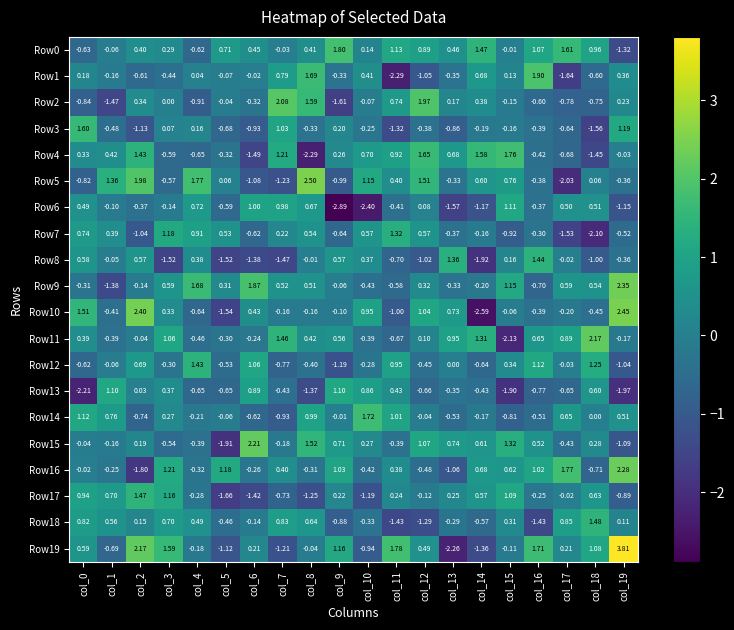

At how many categories does at least one series exceed 0?

20